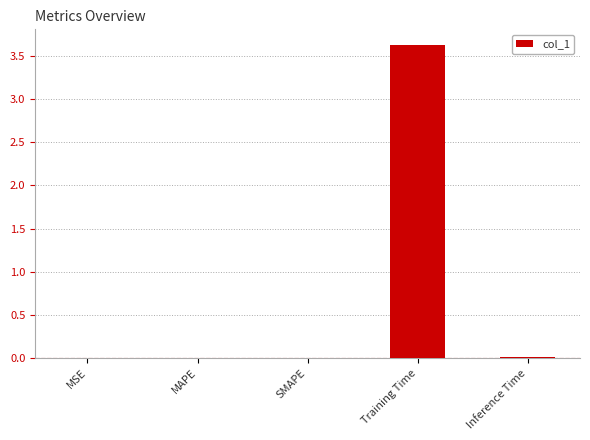

Between Training Time and MAPE, which is larger?

Training Time